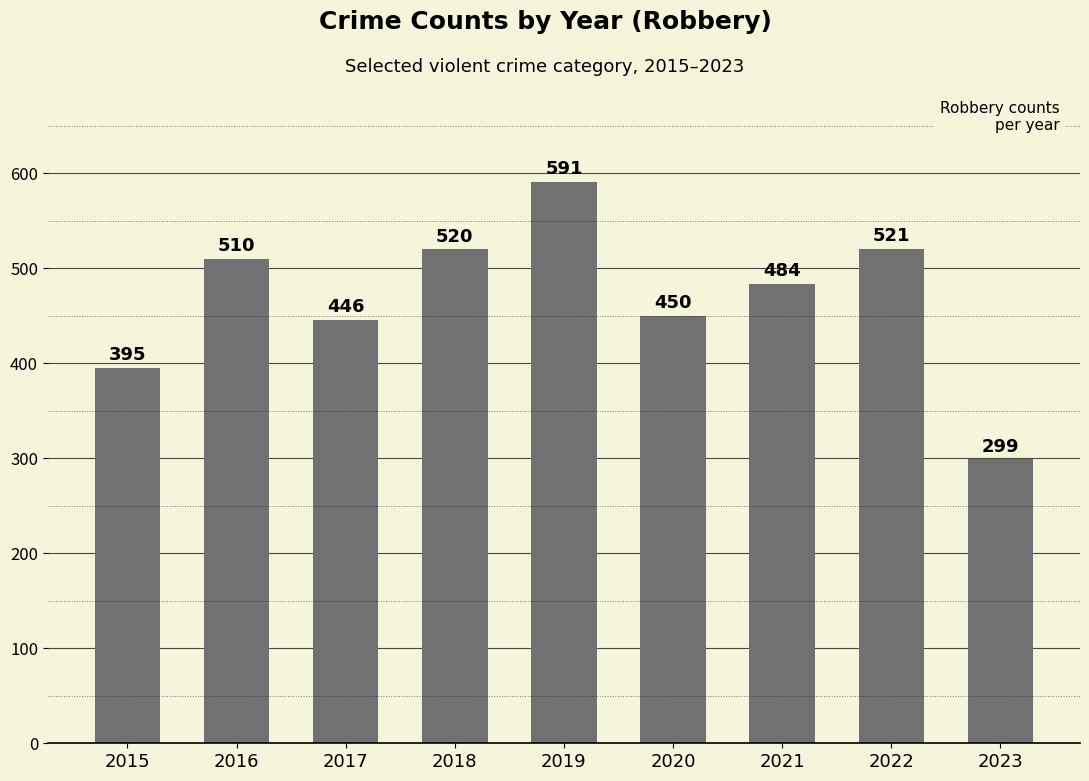

How many values are below 484?

4